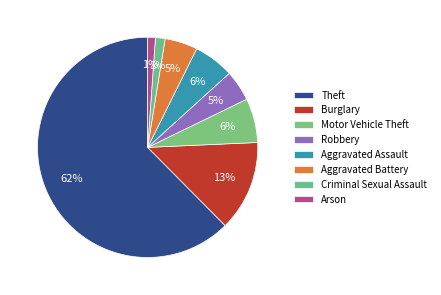

How many segments does this pie chart have?

8